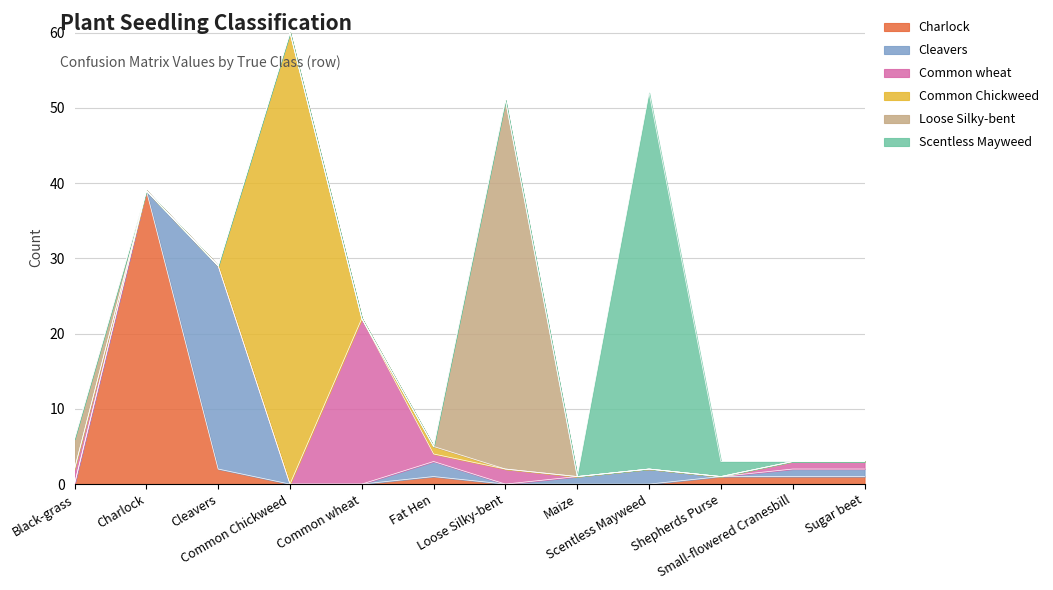

How many values in the Charlock series exceed 1?

2